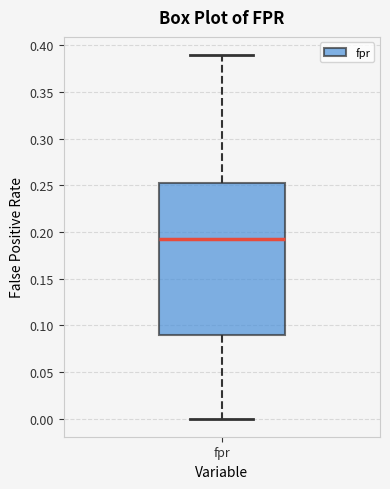

Transcribe this box plot: give where the median line is, the range the box spans, and where the two whiskers end, as read against the y-axis. The values are not printed on the chart, so give them approximately, as read against the axis.

median 0.190, box 0.090 to 0.255, whiskers 0.000 to 0.390